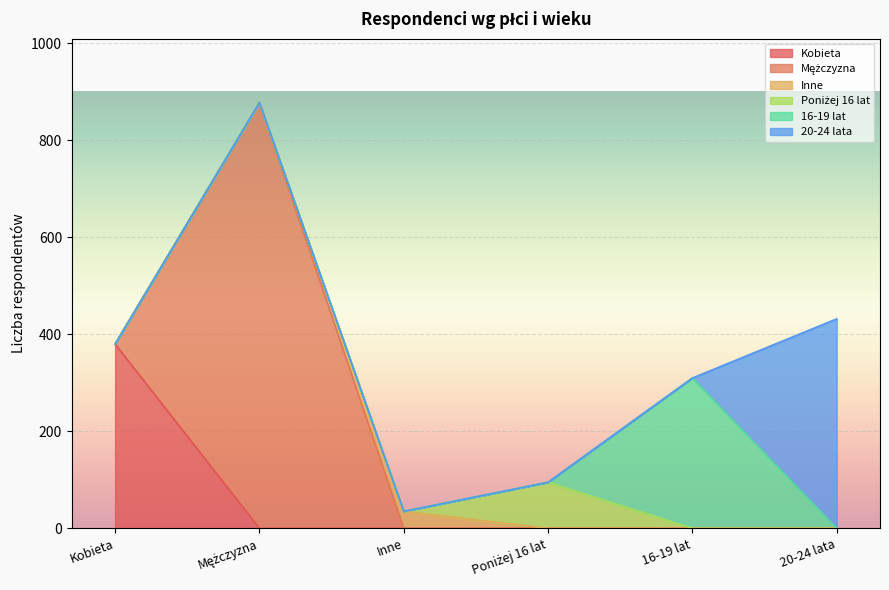

What is the difference between the highest and lowest values at Mężczyzna?

855